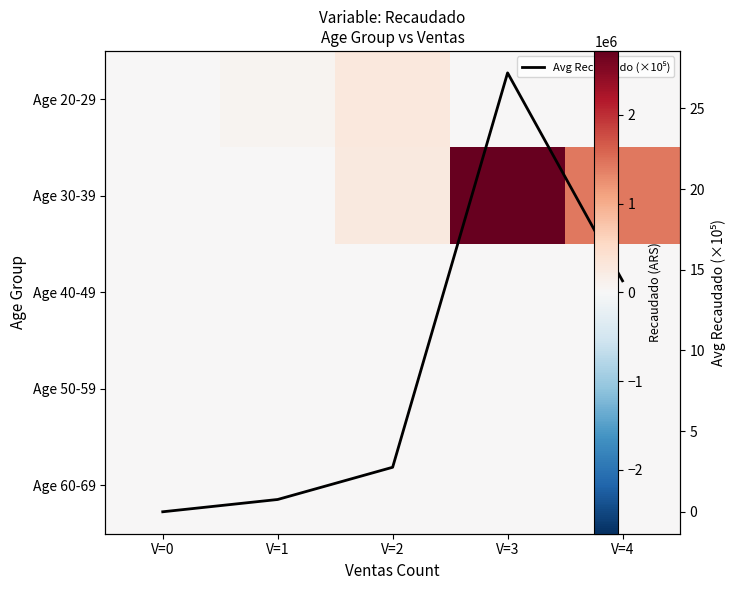

True or false: Age 40-49 has a value of 0.0 at V=3.

True